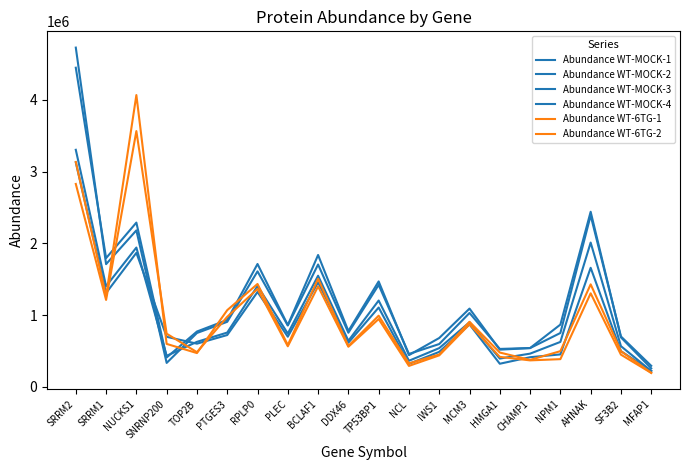

What is the difference between the maximum and minimum values in the Abundance WT-6TG-2 series?

3369203.7